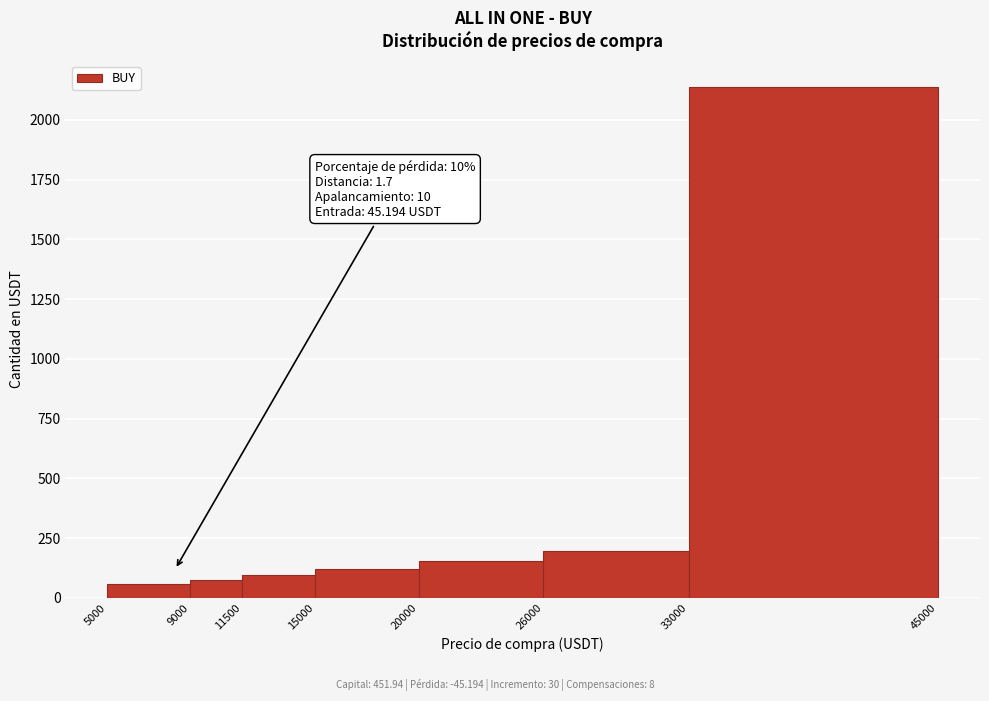

Which range on the x-axis has the tallest bar?

33000 to 45000